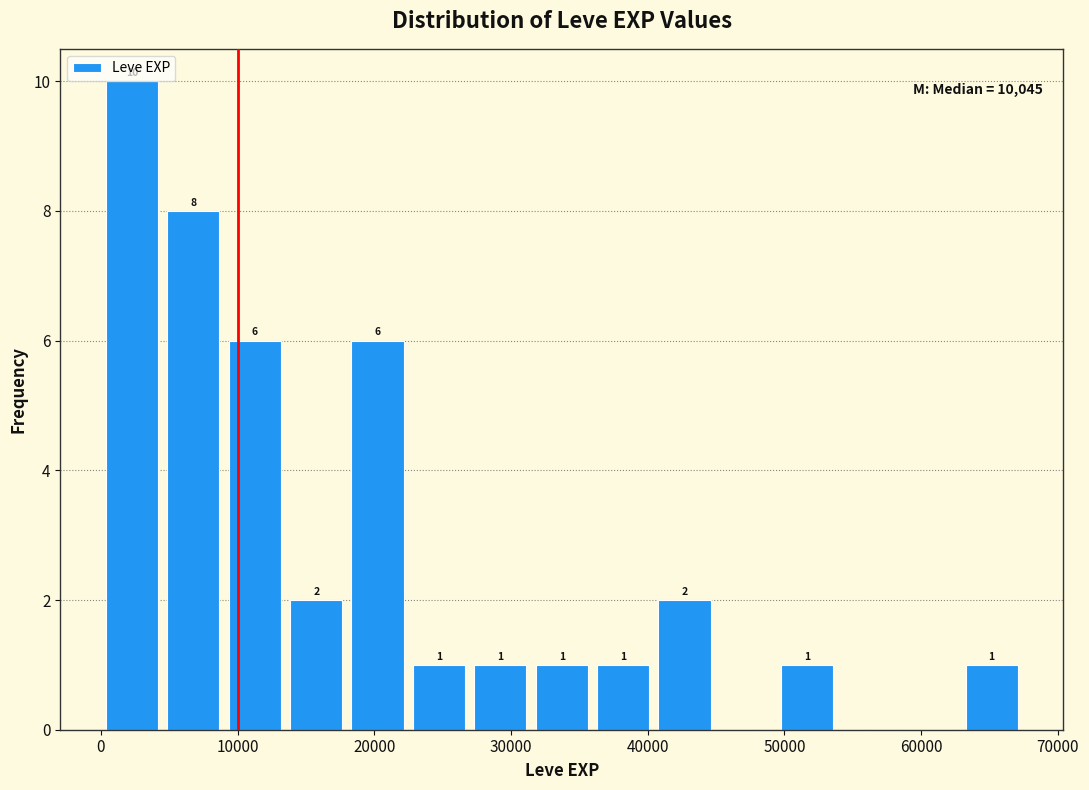

Which range on the x-axis has the tallest bar?

0 to 5000